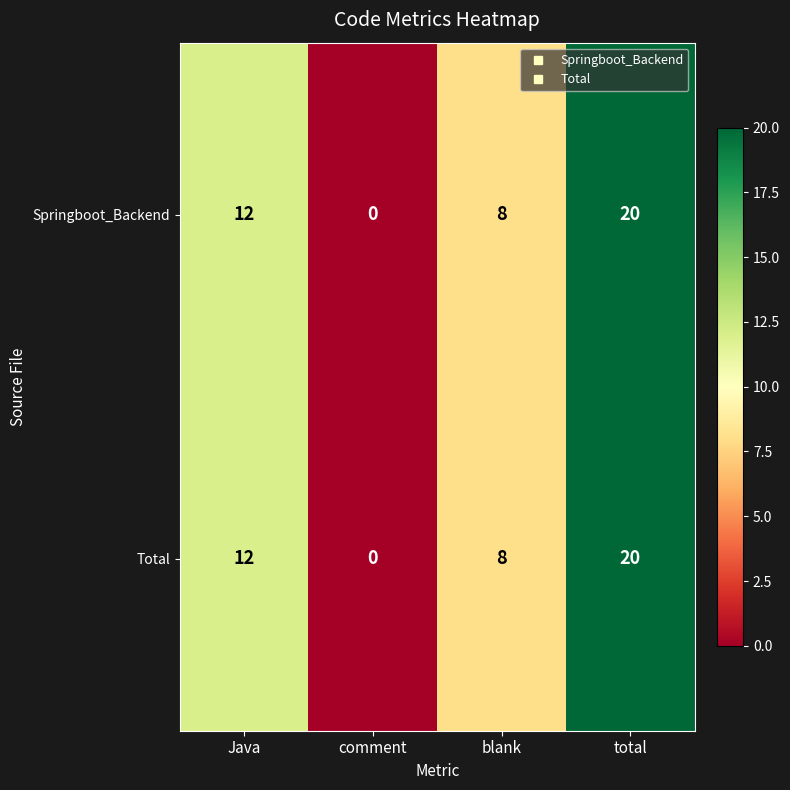

List the labels in order of Springboot_Backend value, largest first.

total, Java, blank, comment